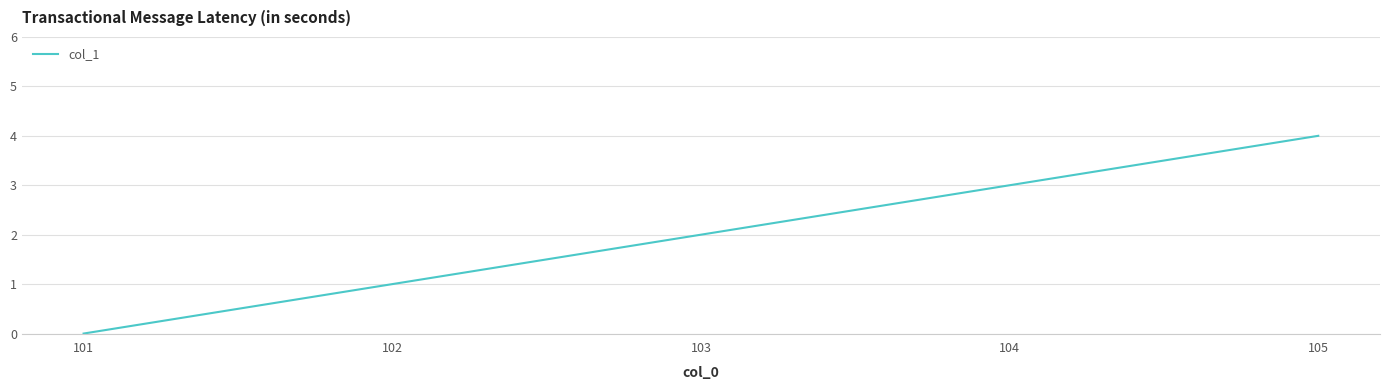

List the labels in order of value, smallest first.

101, 102, 103, 104, 105